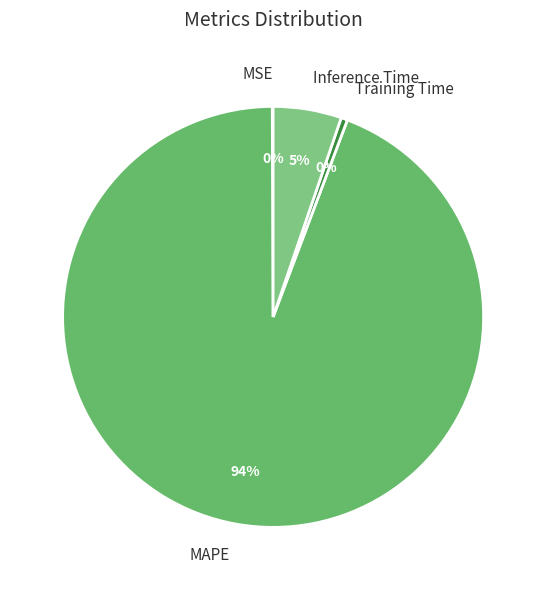

Which category has the biggest portion of the pie?

MAPE